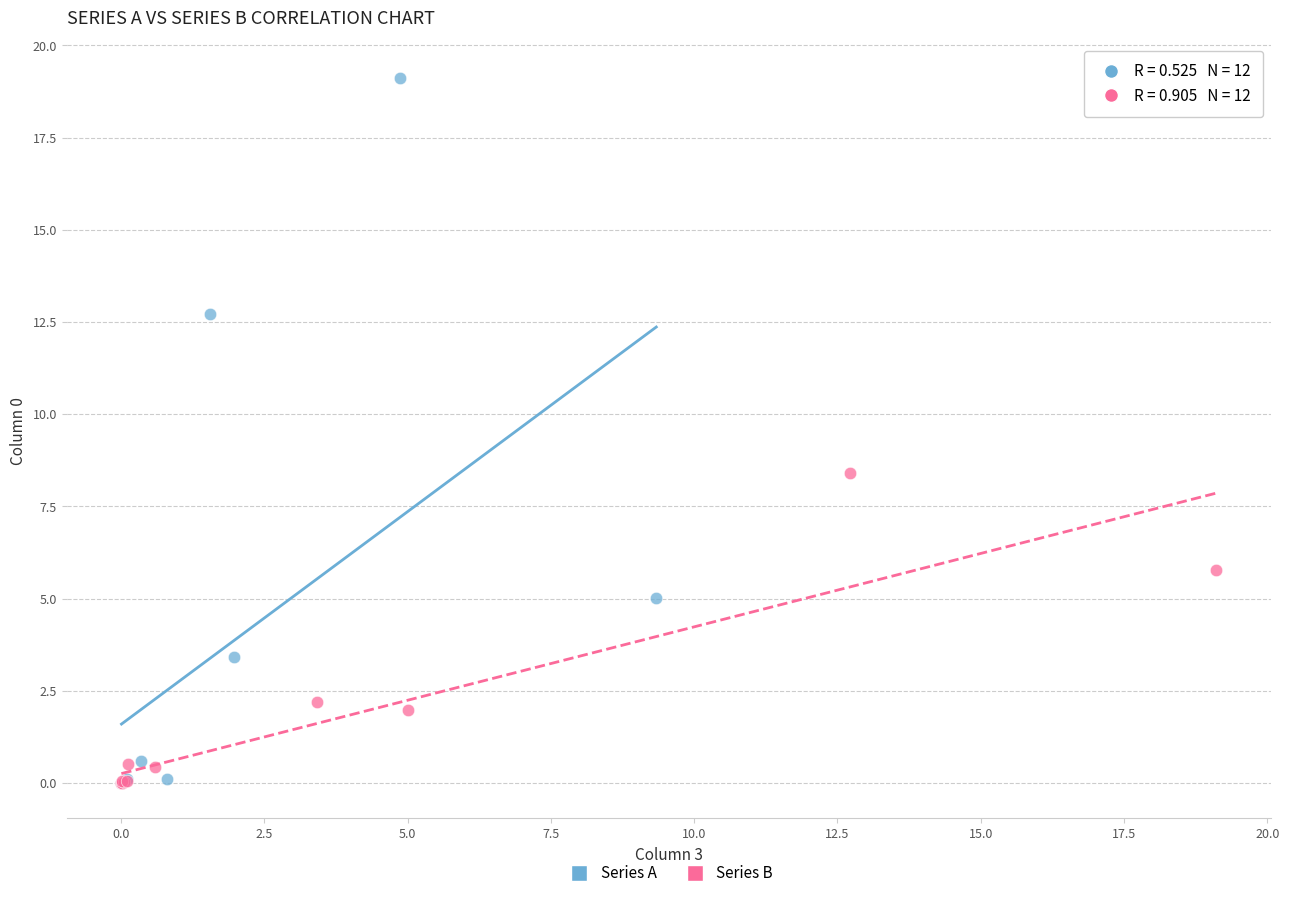

Which series contains the highest Y value?

Series A